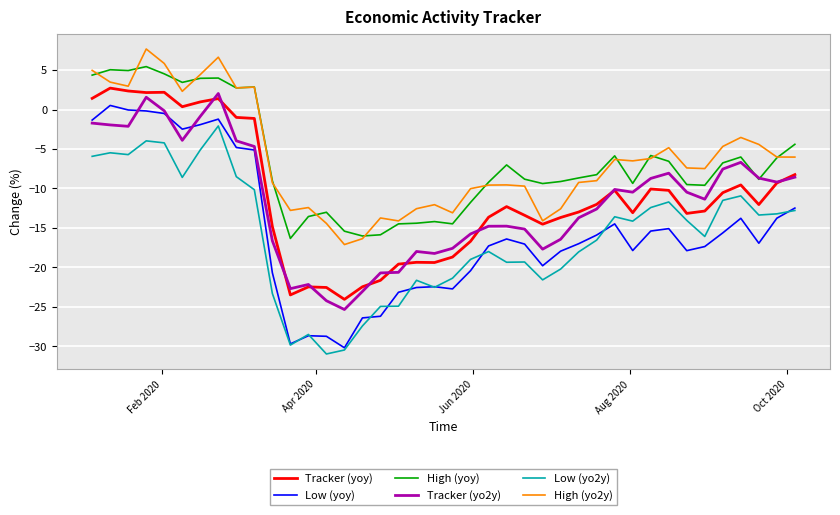

True or false: Low (yo2y) and High (yoy) intersect in this chart.

False